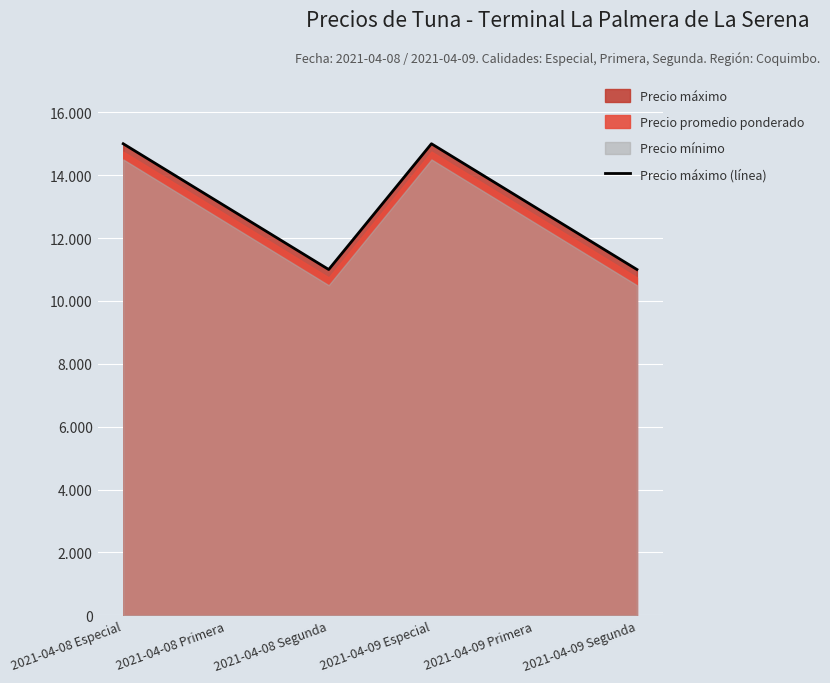

What is the sum of the values at 2021-04-08 Especial and 2021-04-09 Primera?

28000